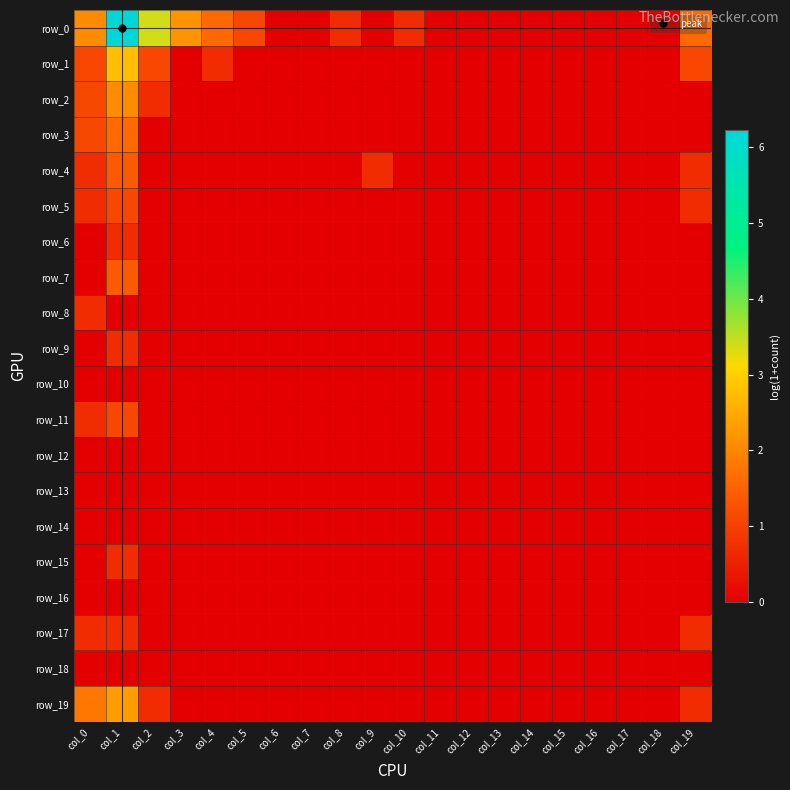

Which has a higher value, col_6 or col_3?

col_3